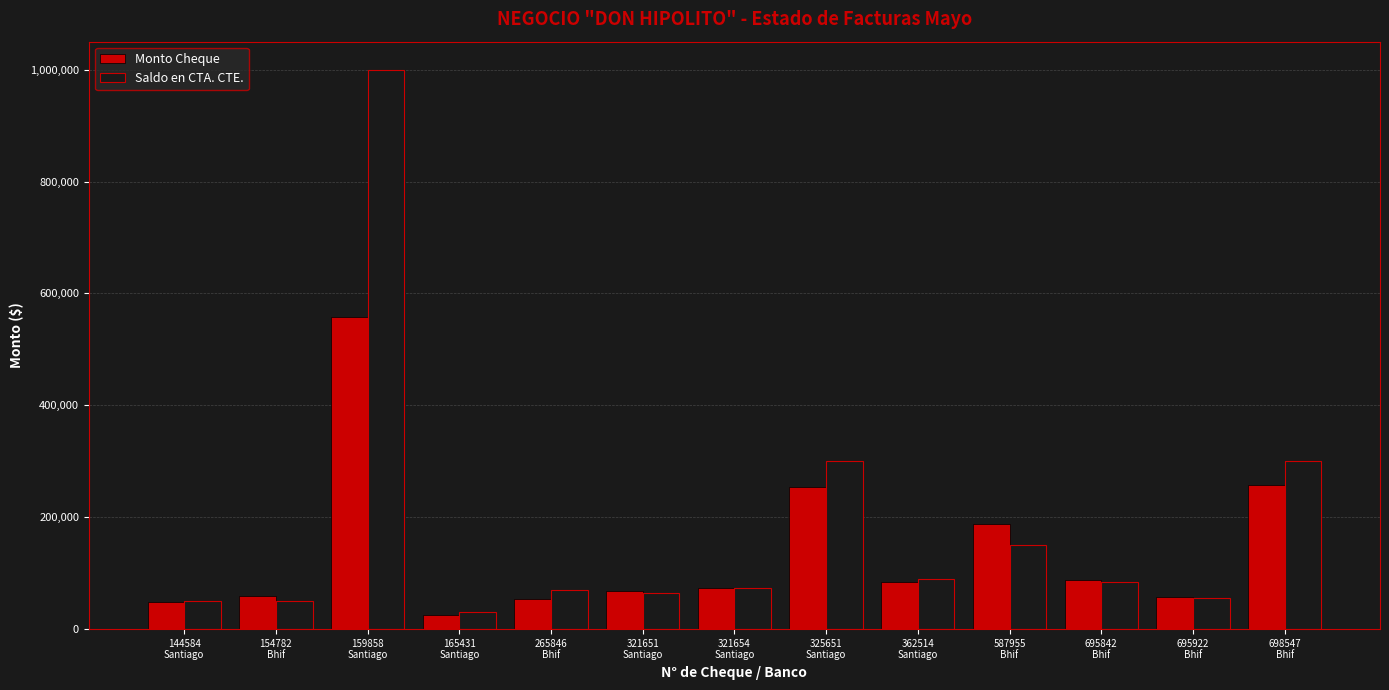

What is the lowest value of the Saldo en CTA. CTE. series?

30000